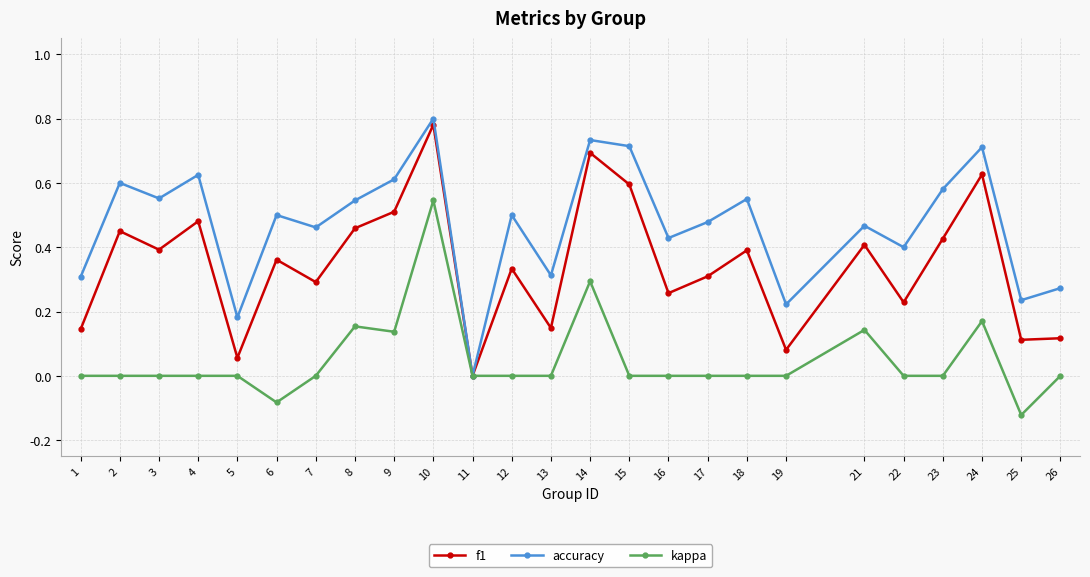

What is the sum of all accuracy values?

11.8